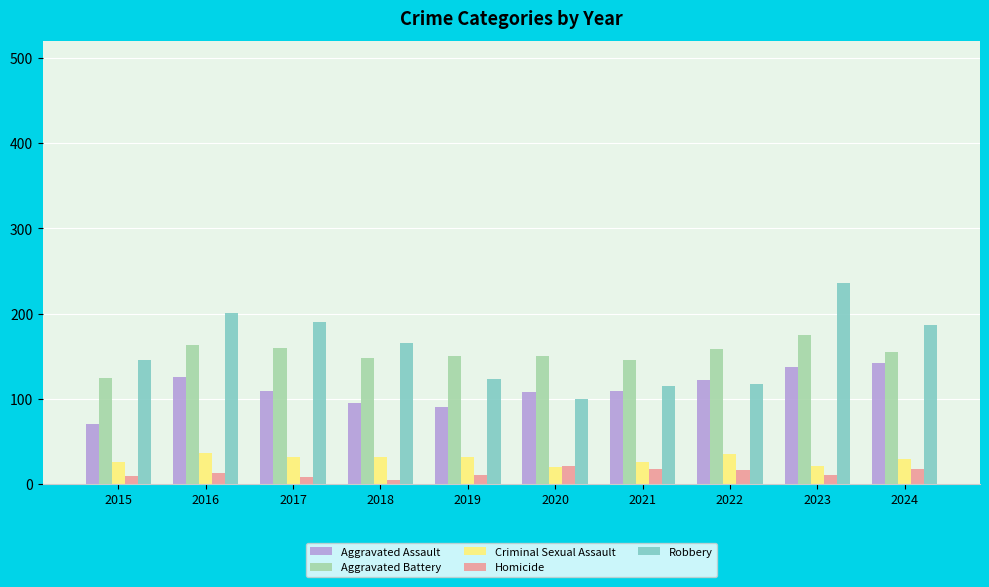

At which category is the sum across all series the highest?

2023